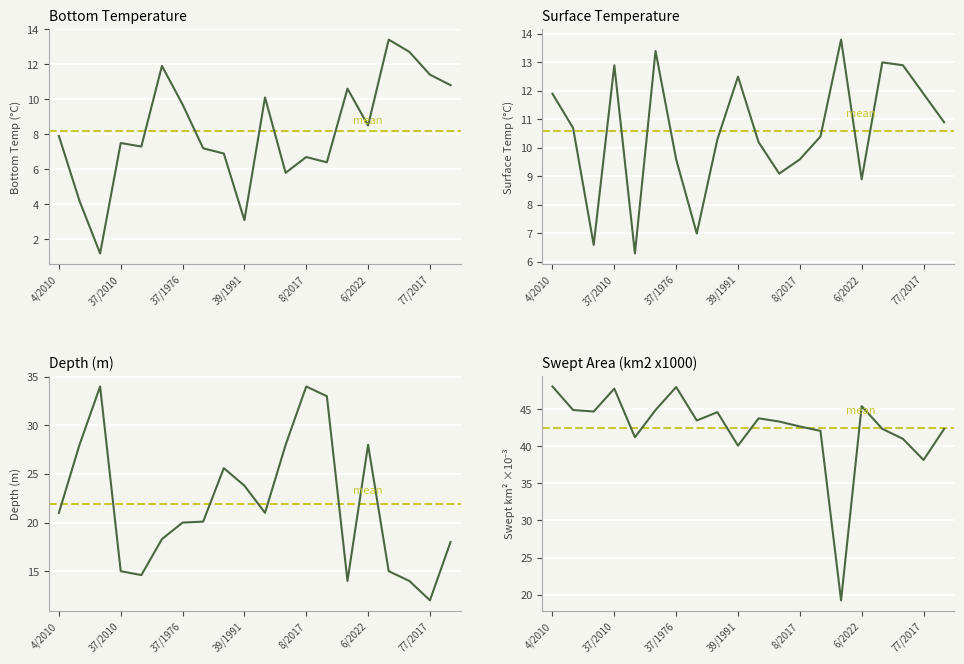

True or false: Surface_Temp has a value of 11.9 at 4/2010.

True